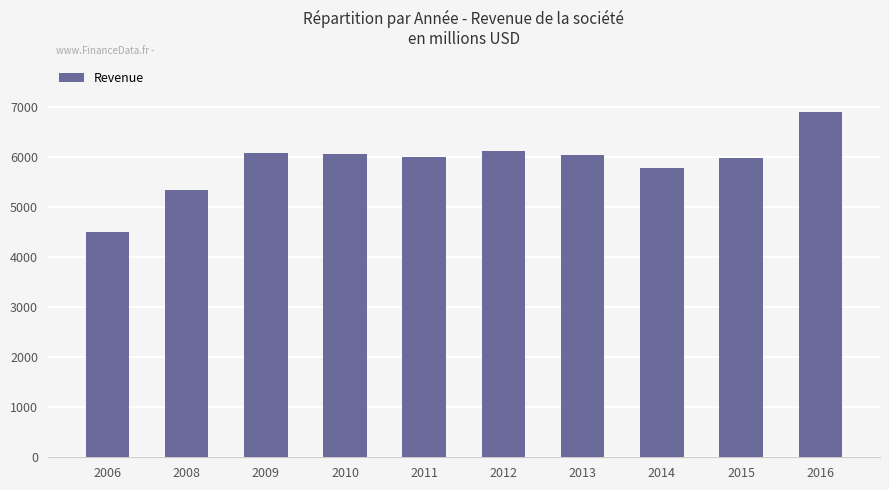

What is the ratio of the value at 2010 to the value at 2016?

0.9